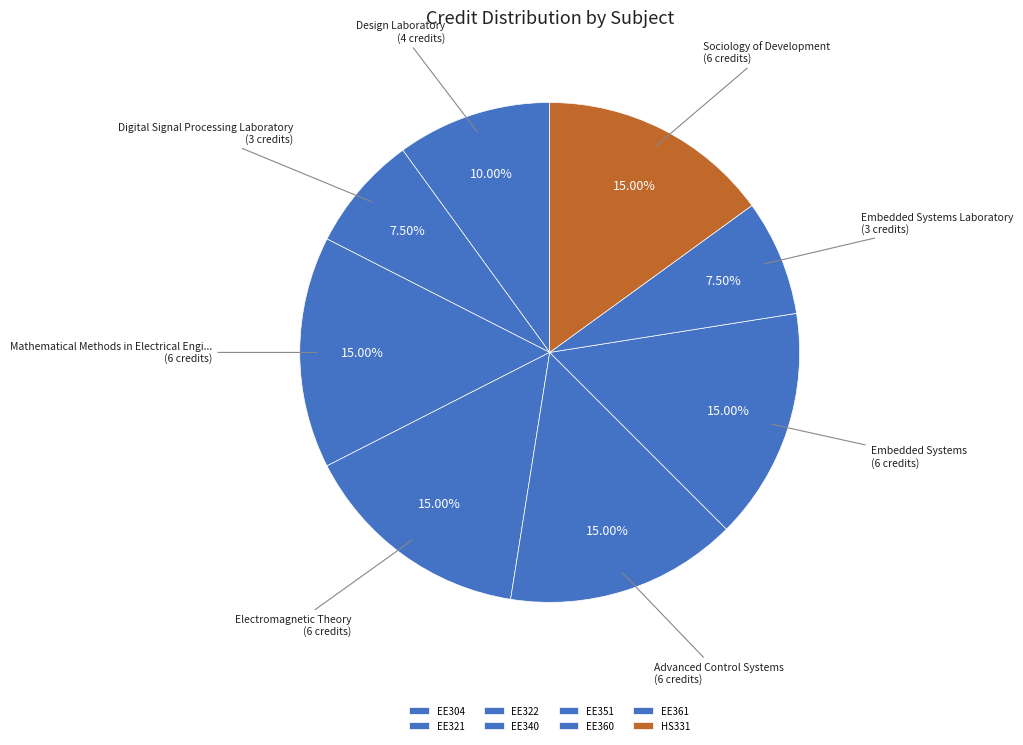

Count the number of slices in the pie.

8